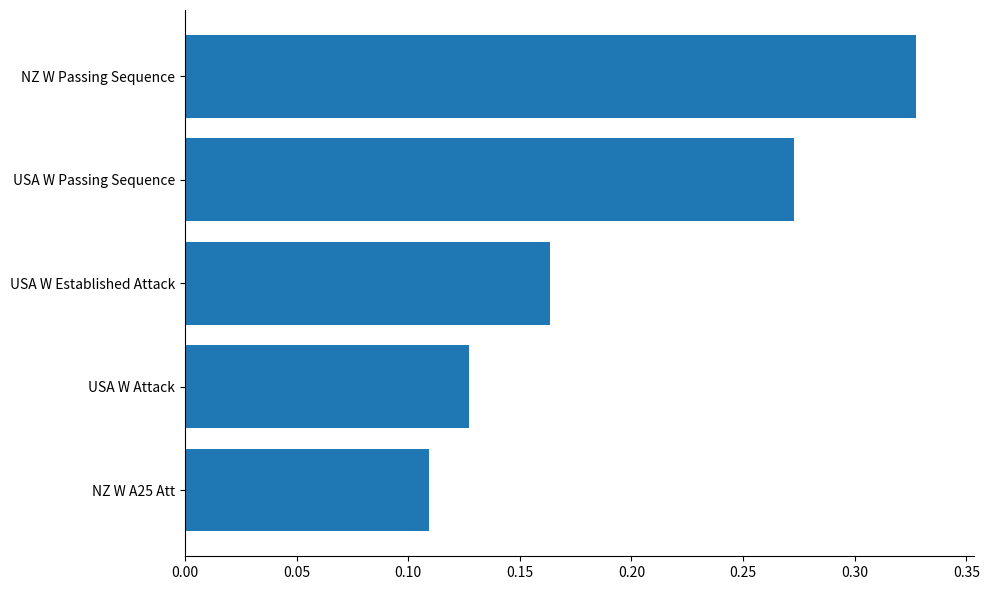

How many values are between 0 and 1?

5